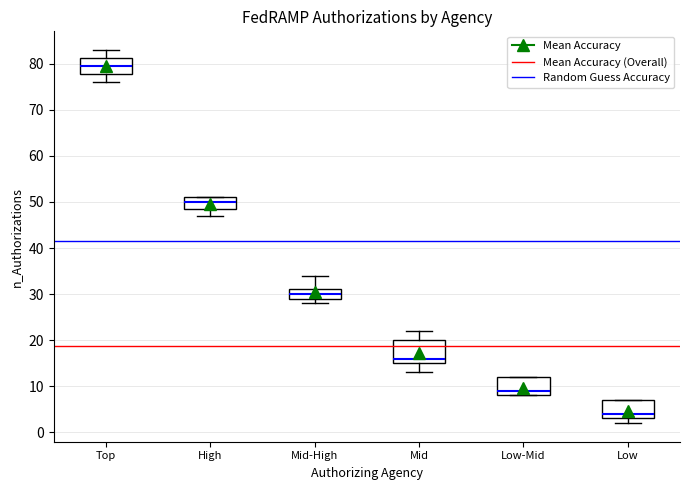

Where does the median line of the box for Low sit on the y-axis? The values are not printed on the chart, so give them approximately, as read against the axis.

4